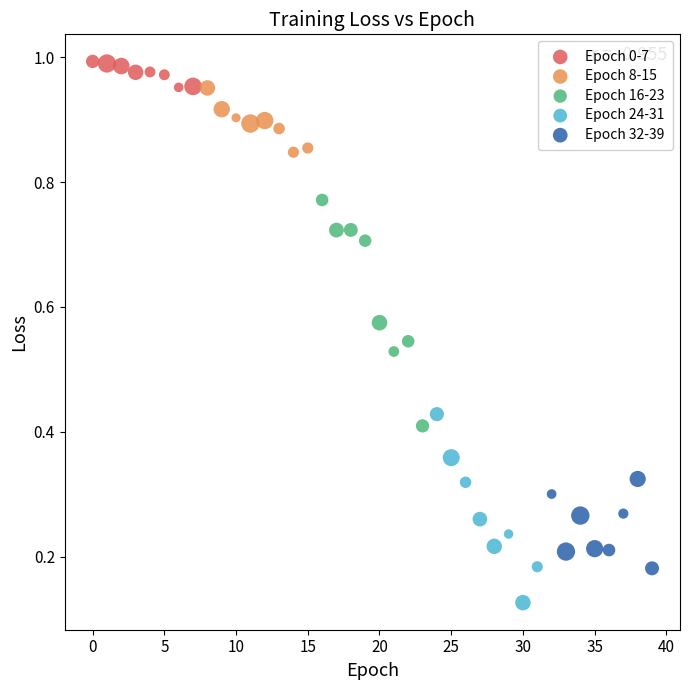

Which series contains the highest Y value?

Epoch 0-7